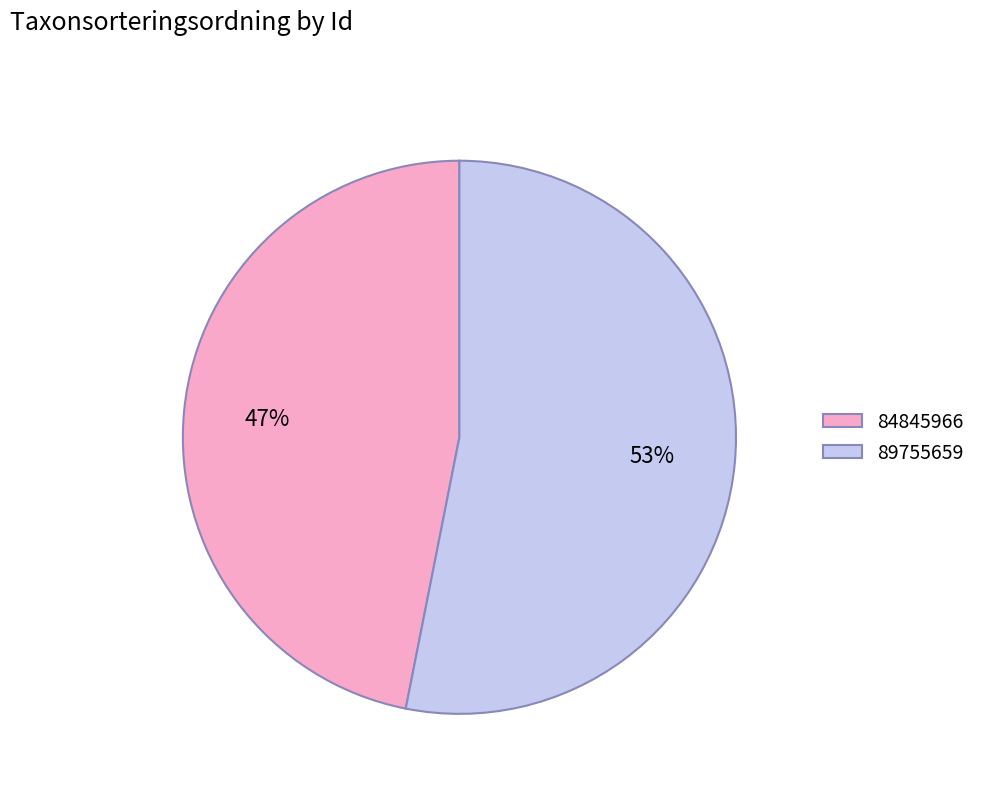

True or false: 89755659 accounts for 53% of the total.

True